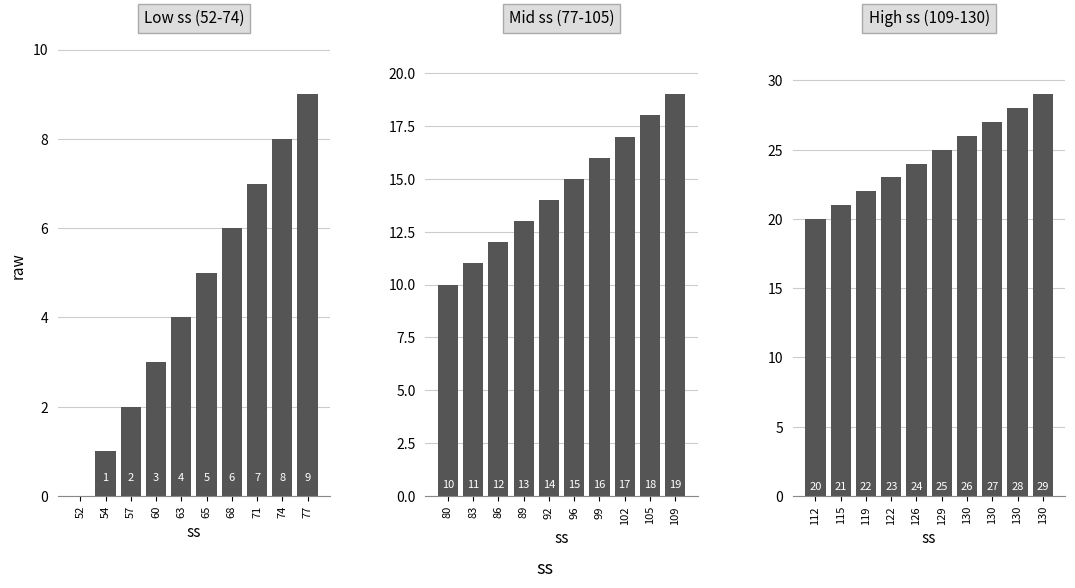

List the labels in order of value, largest first.

130, 130, 130, 130, 129, 126, 122, 119, 115, 112